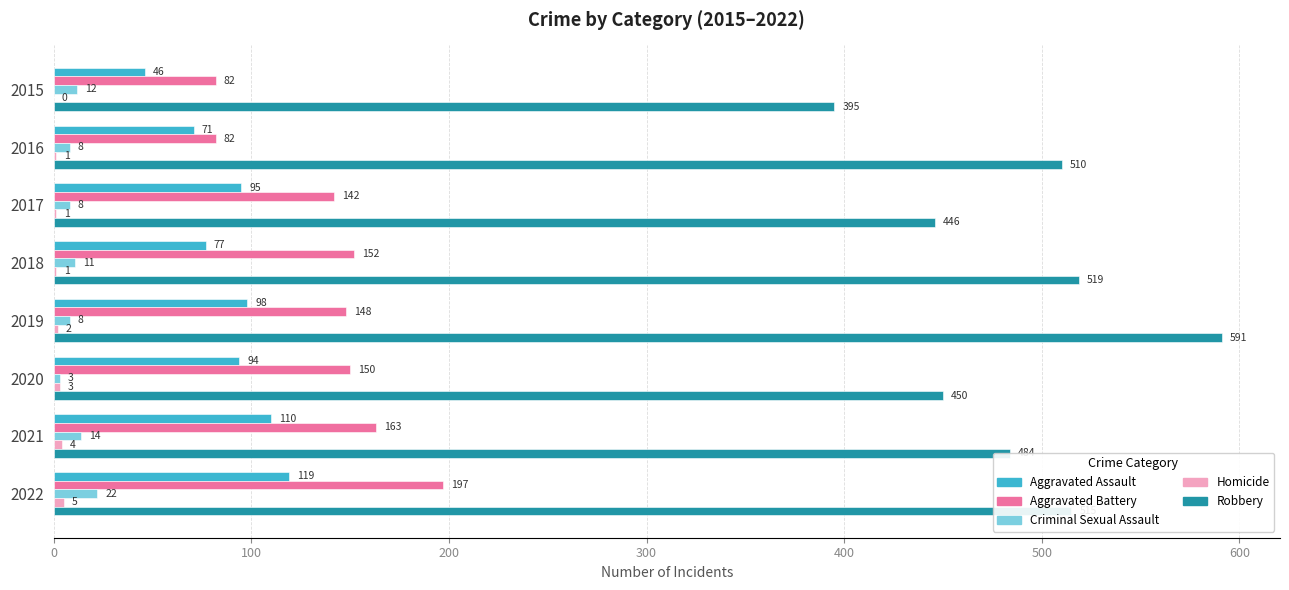

What is the sum of all Aggravated Battery values?

1116